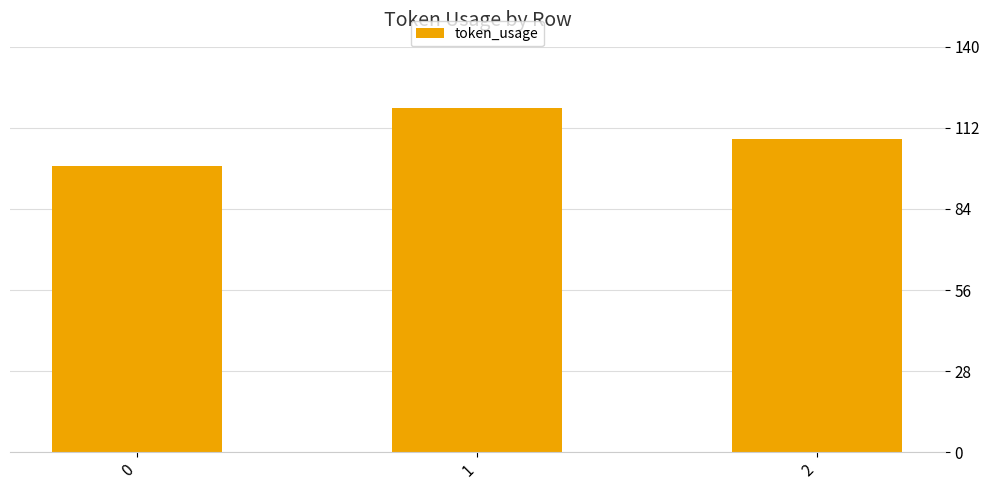

Reading right to left, extract all data points from this chart.

108	119	99